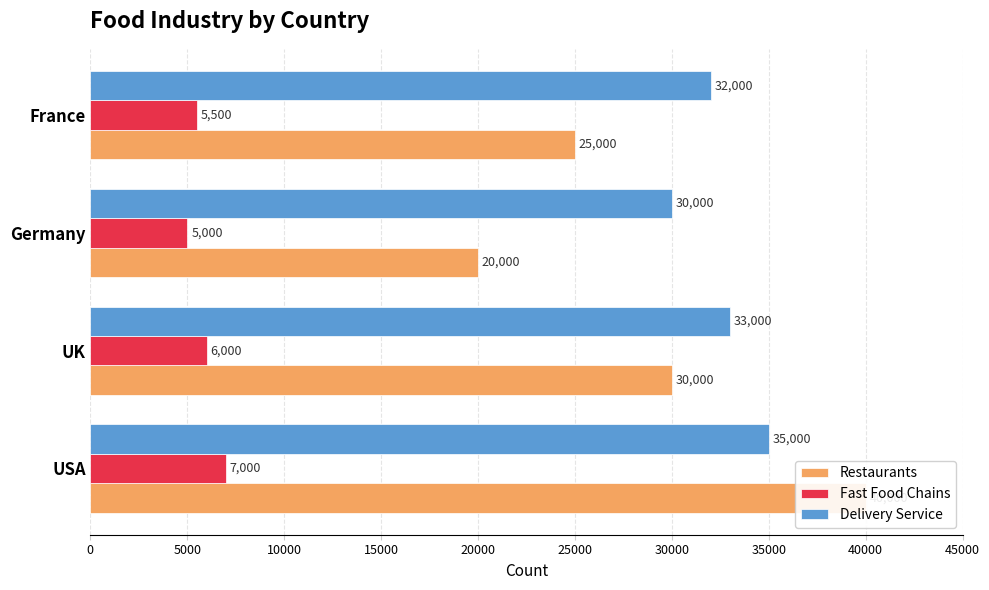

How many bars are there in total?

12